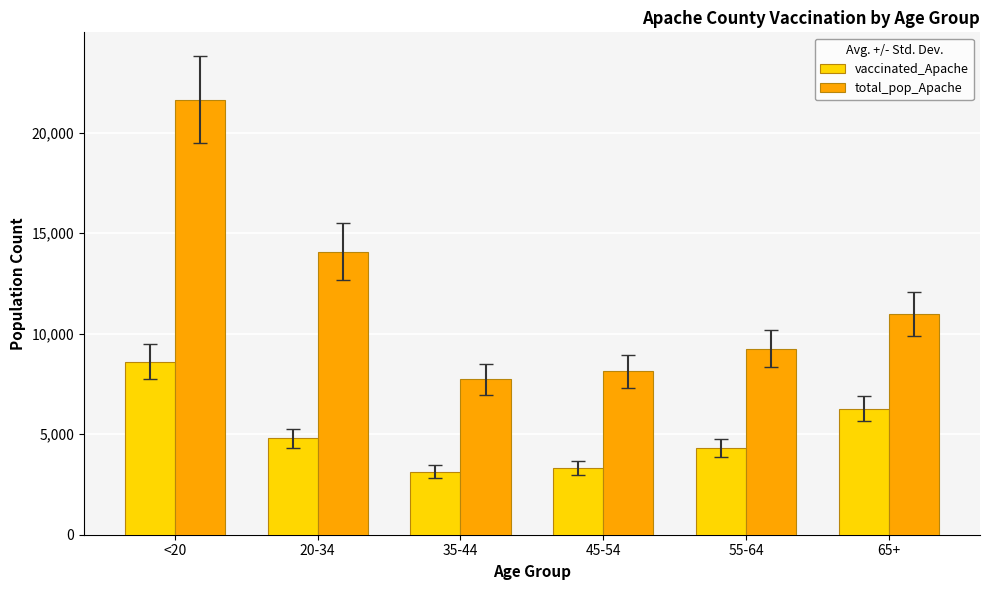

At 35-44, list the series in order from largest to smallest.

total_pop_Apache, vaccinated_Apache